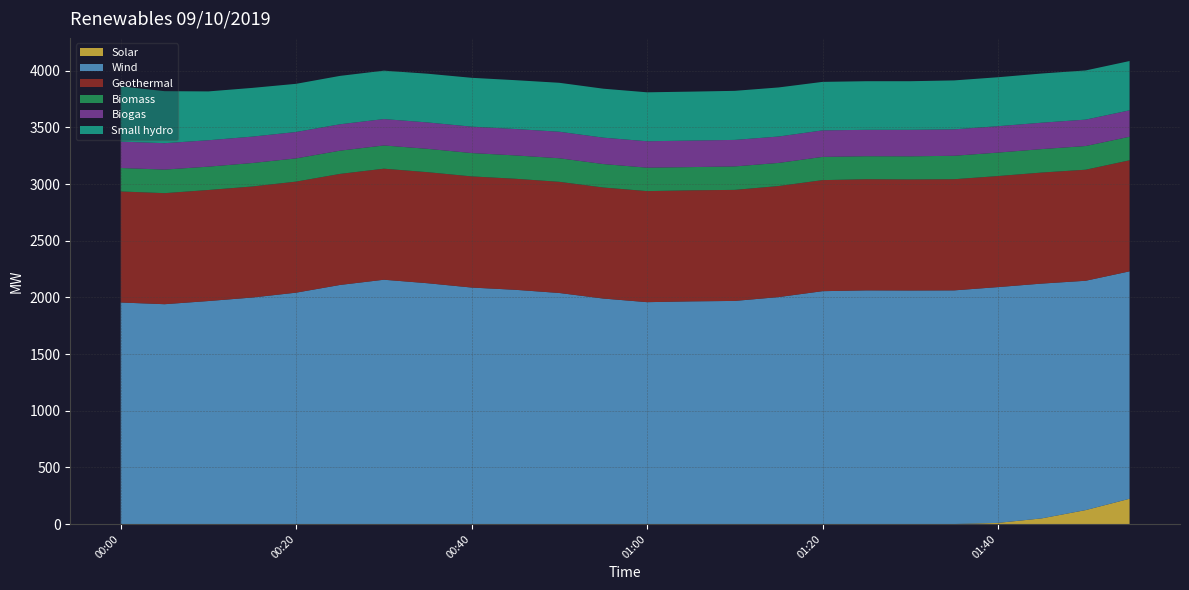

Reading left to right, transcribe all the data shown in this chart.

Solar: 0	0	0	0	0	0	0	0	0	0	0	0	0	0	0	0	0	0	0	0	10	50	123	223
Wind: 1955	1940	1968	1999	2042	2110	2156	2125	2087	2067	2039	1990	1958	1965	1969	2003	2055	2062	2061	2062	2081	2072	2024	2007
Geothermal: 980	980	980	980	980	980	980	980	981	980	981	980	980	980	980	980	980	981	980	981	980	980	980	980
Biomass: 207	208	206	207	205	205	205	206	206	206	208	207	207	205	207	204	205	203	204	207	207	207	209	208
Biogas: 233	233	233	233	233	233	233	233	233	233	234	233	233	234	234	233	234	233	234	233	233	233	233	233
Small hydro: 487	459	431	430	425	427	427	430	431	431	432	432	432	432	433	433	428	429	429	432	432	434	434	435